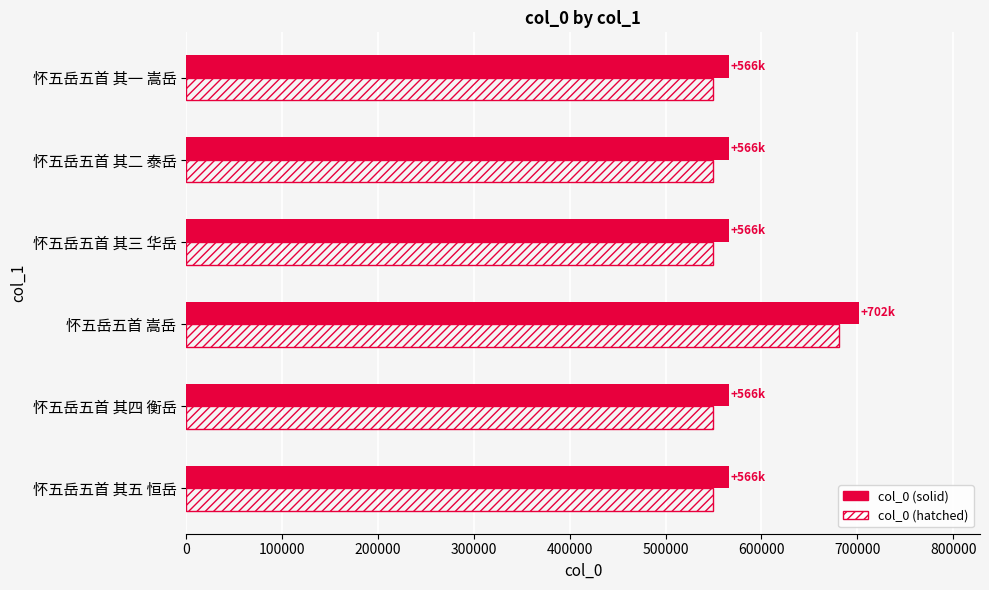

List the series in order of their overall mean, lowest first.

col_0 (hatched), col_0 (solid)